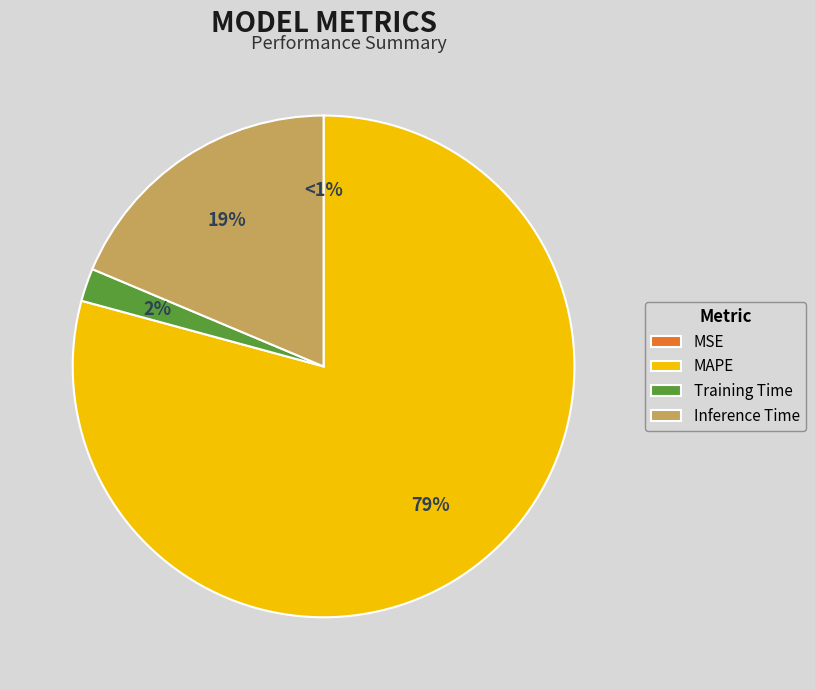

Does any single category account for the majority?

Yes